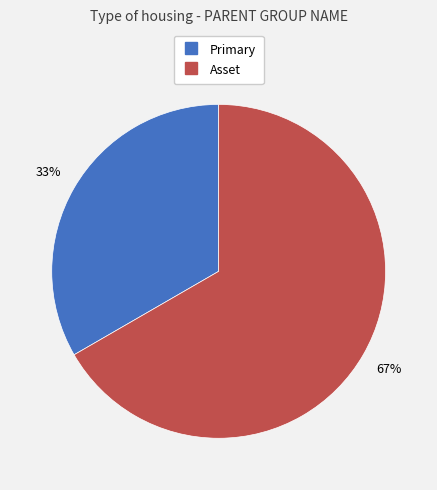

Which category has the smallest portion of the pie?

Primary